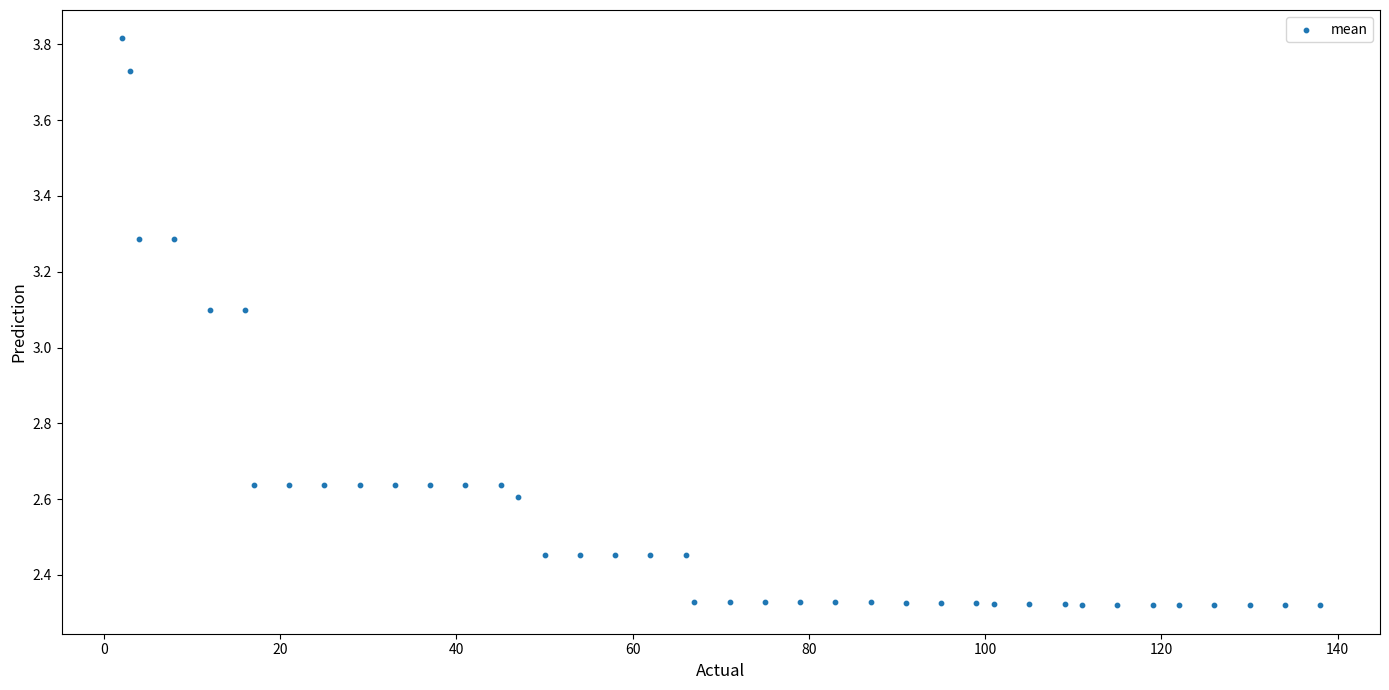

What is the range of Y values (max minus min)?

1.5